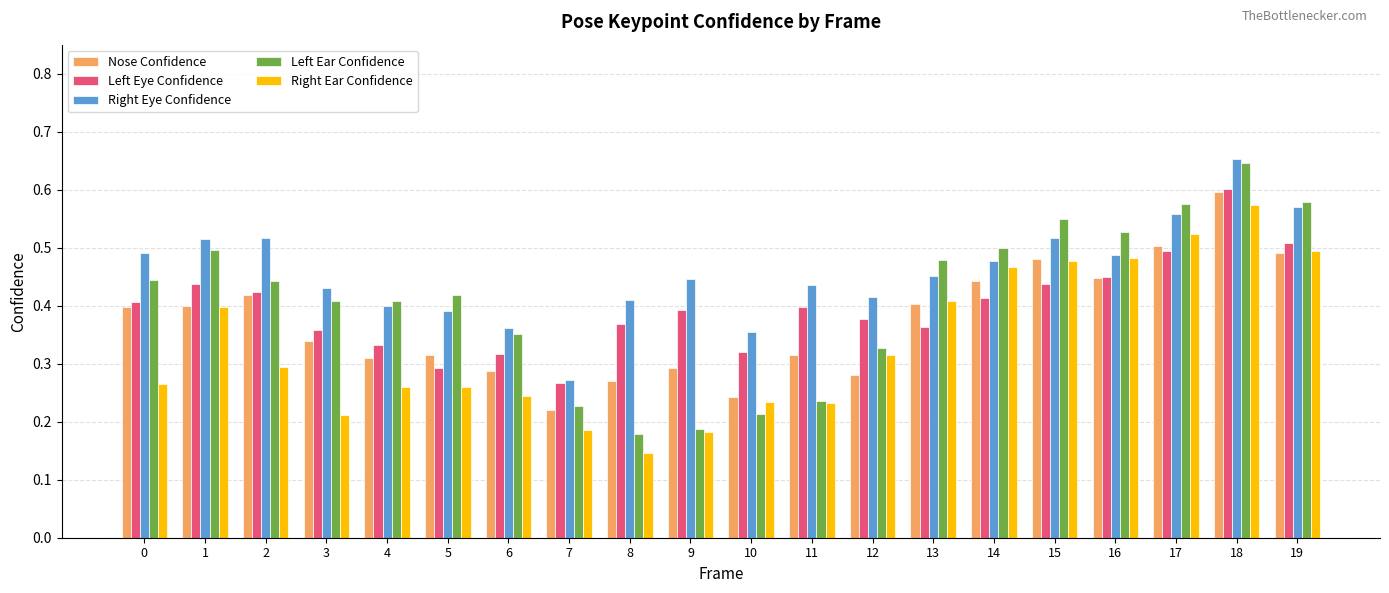

The value of Right Eye Confidence at 4 is 0.1. True or false?

False